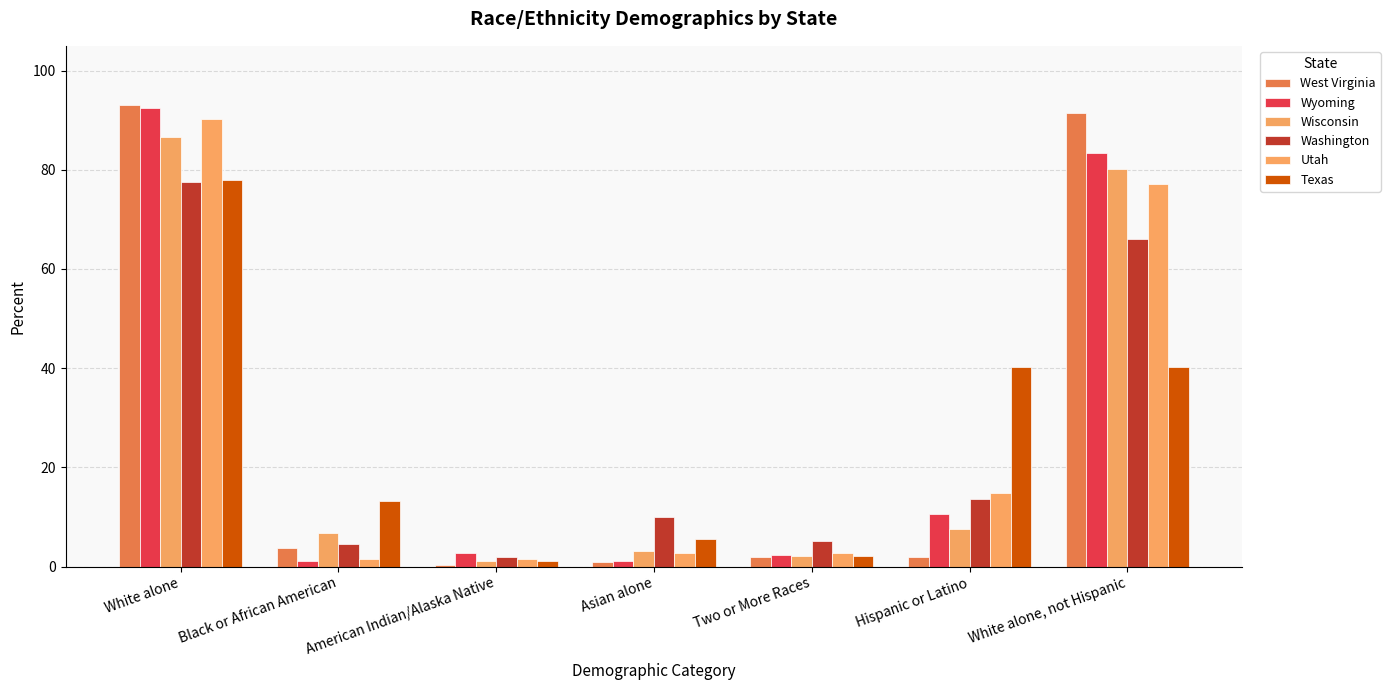

What is the label of the 2nd bar from the right?

Hispanic or Latino